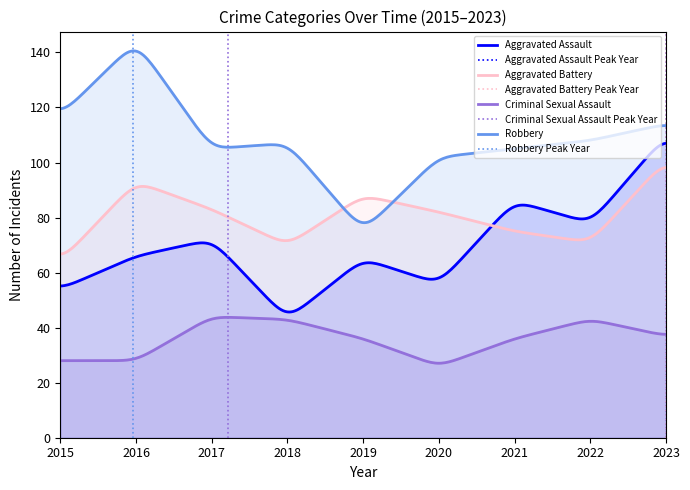

At which category does the chart reach its peak across all series?

2016